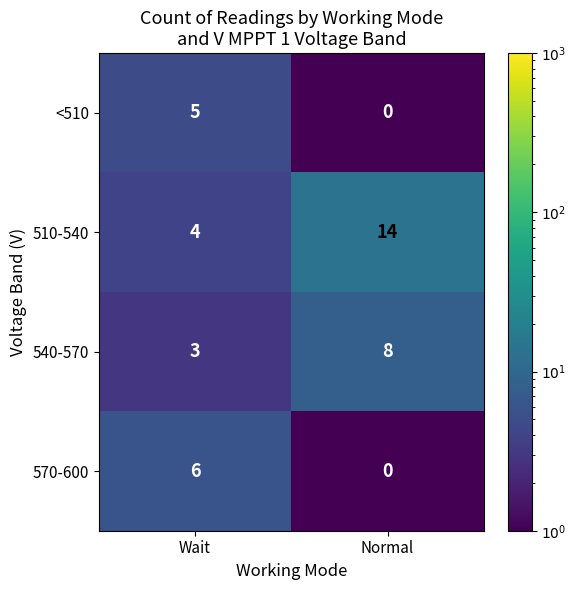

Which series has the largest total across all categories?

510-540